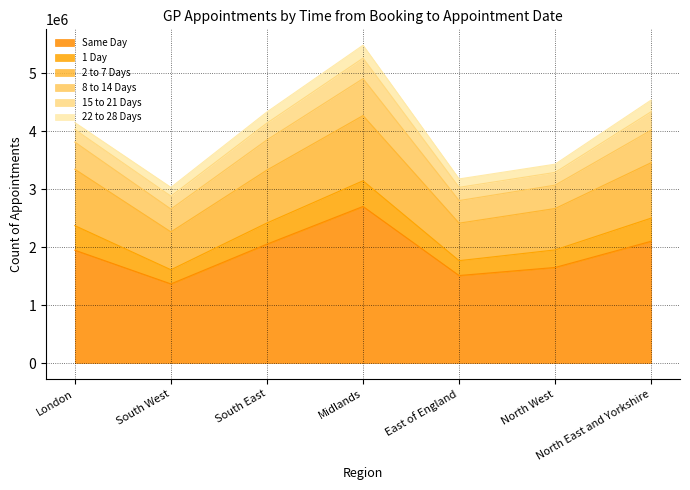

What is the total value across all series at South East?

4335991